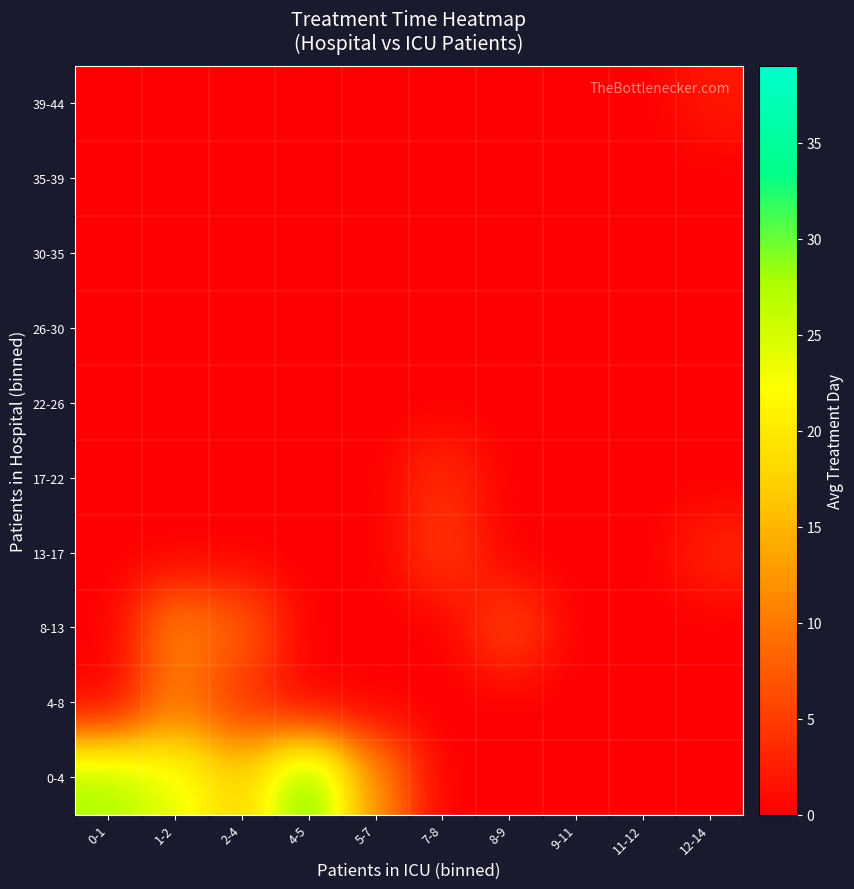

At 2-4, list the series in order from smallest to largest.

13-17, 17-22, 22-26, 26-30, 30-35, 35-39, 39-44, 4-8, 8-13, 0-4